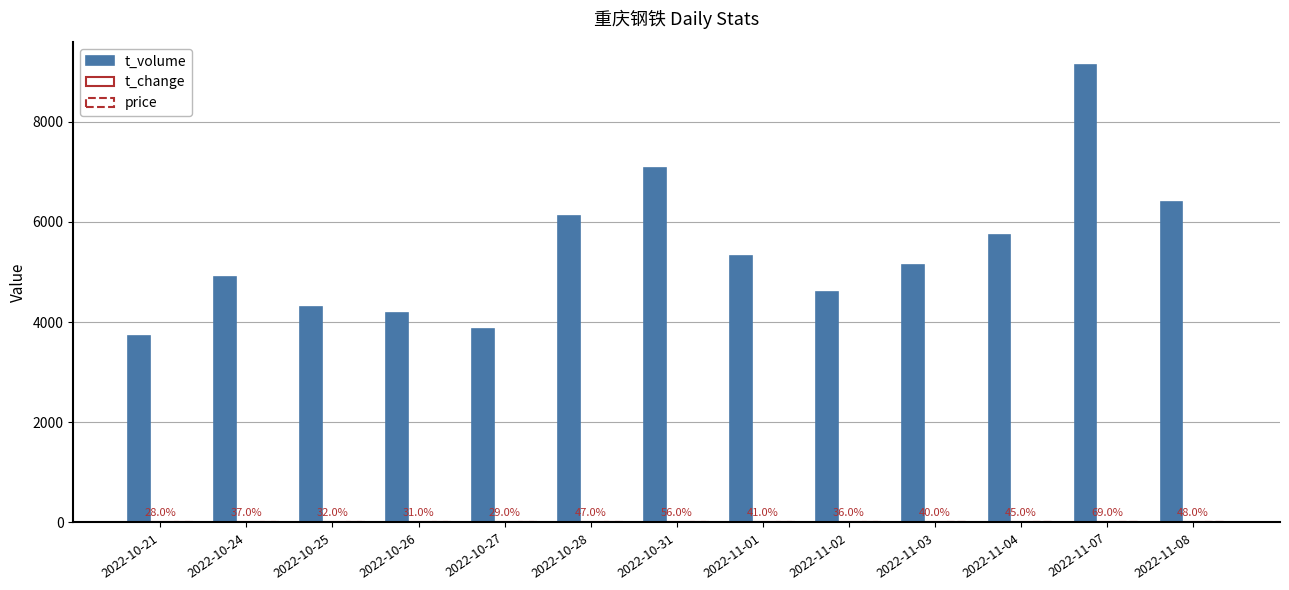

What is the label of the 3rd bar from the right?

2022-11-04